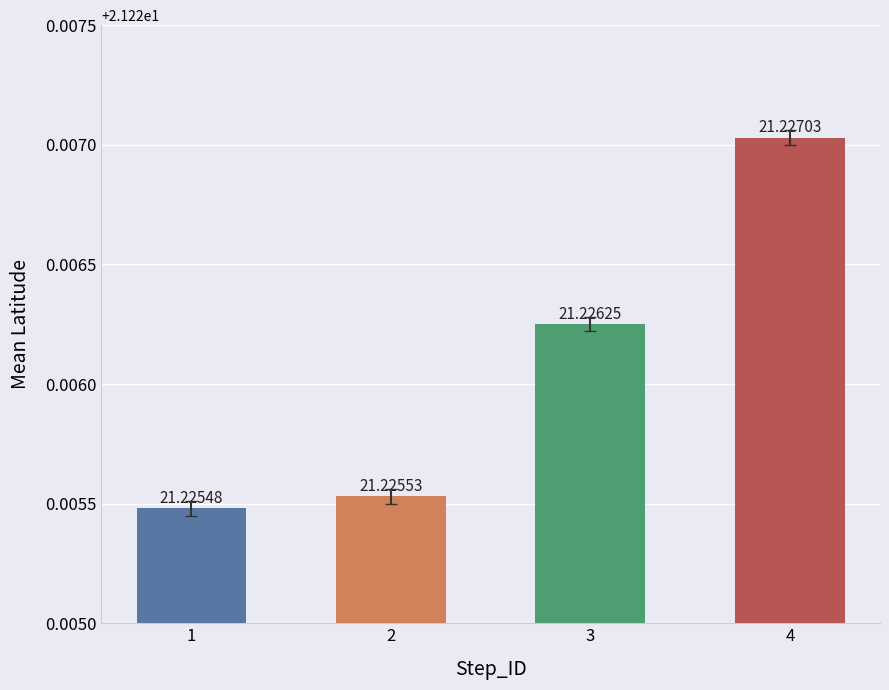

Which category has the lowest value across all series?

1